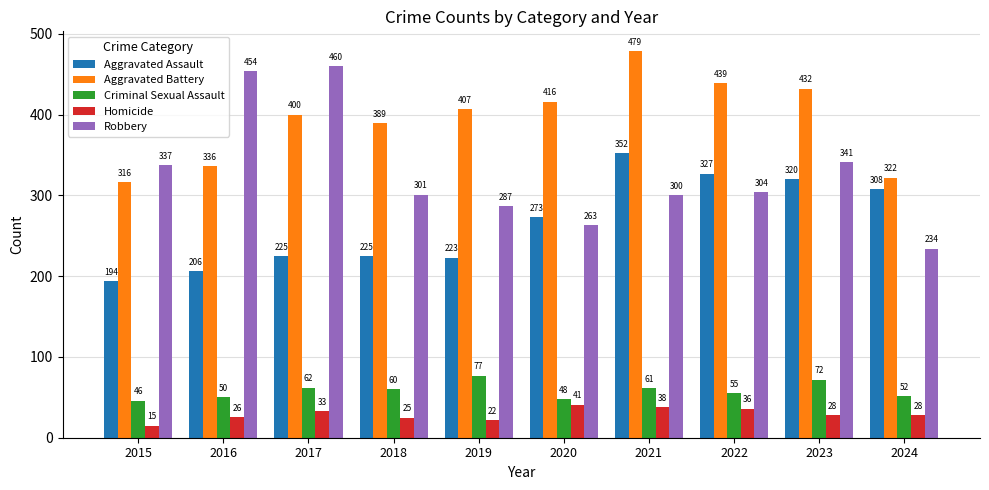

What is the spread (max minus min) of values at 2017?

427